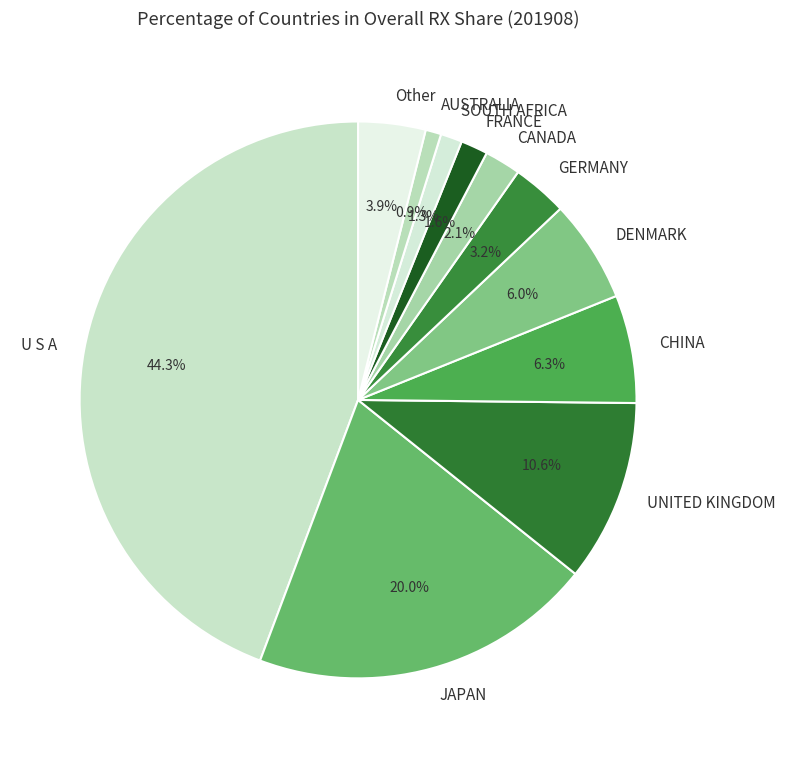

What is the largest slice in the pie chart?

U S A